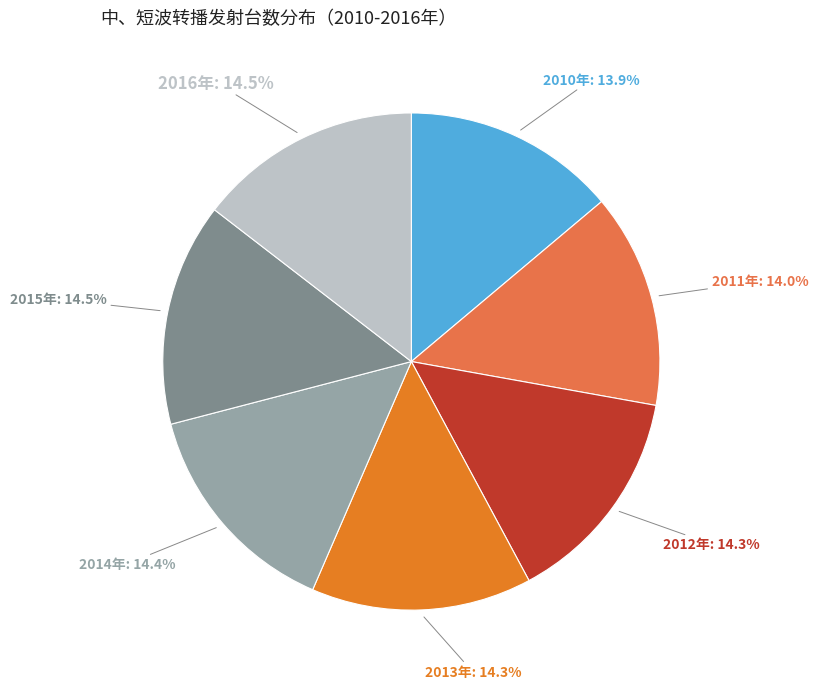

Do 2011年 and 2014年 together represent more than half of the pie?

No